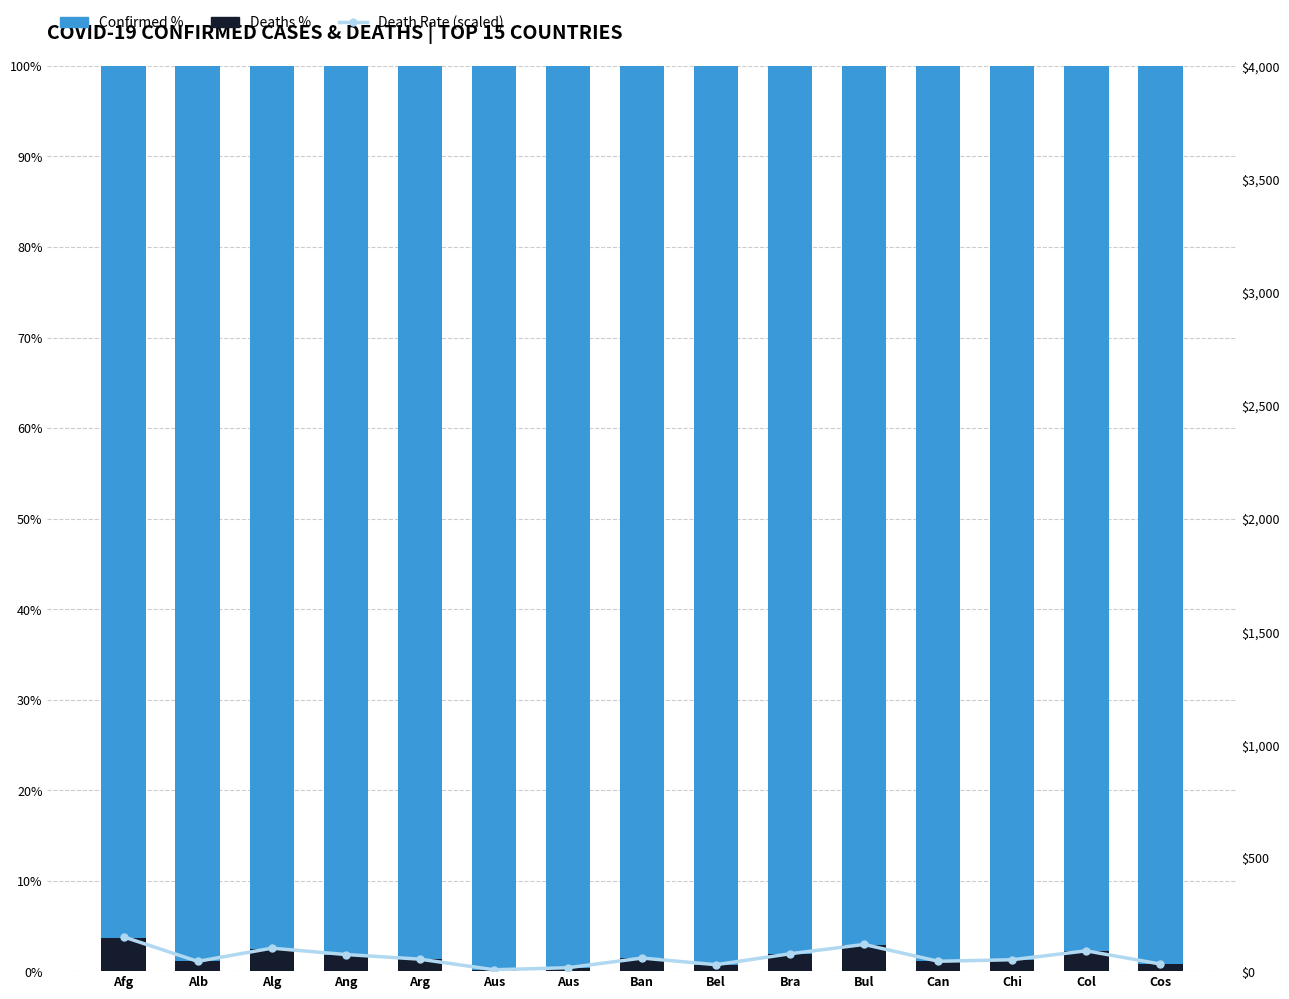

At which label does Death Rate (scaled) reach its peak?

Afg